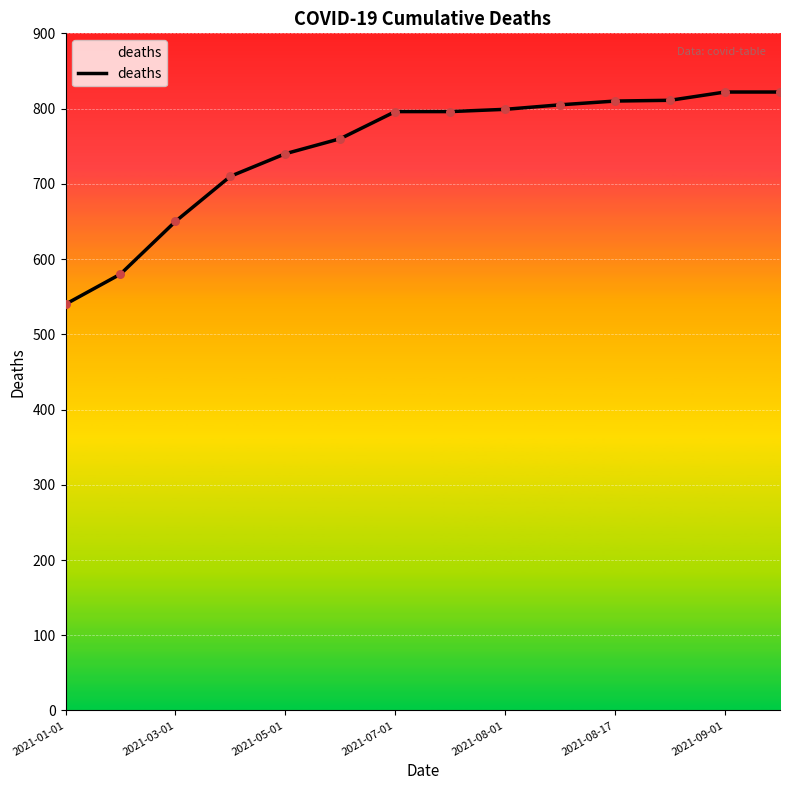

What is the greatest value displayed?

822